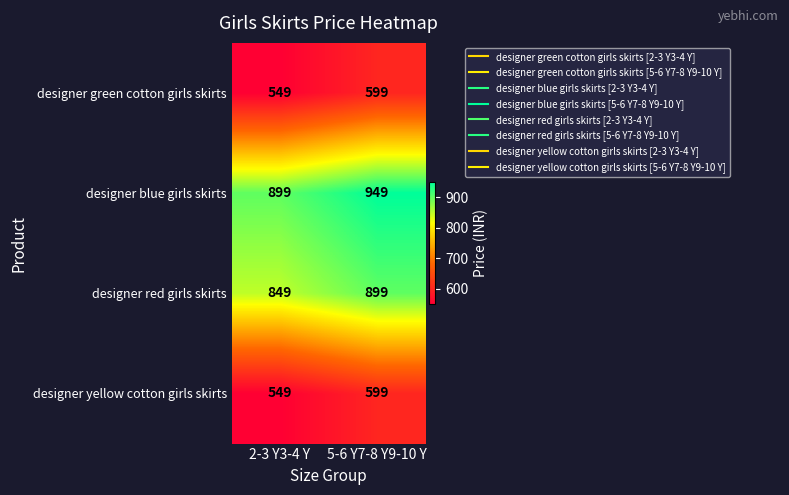

Reading left to right, list all the values displayed in this chart.

designer green cotton girls skirts: 549	599
designer blue girls skirts: 899	949
designer red girls skirts: 849	899
designer yellow cotton girls skirts: 549	599